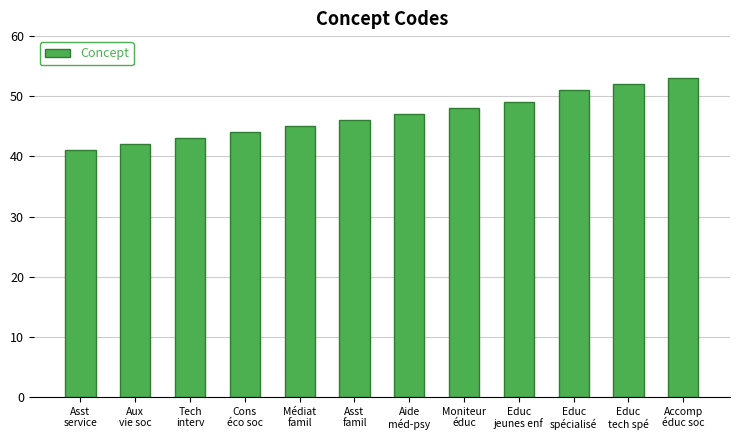

Are the bars grouped side by side (vs. stacked)?

No